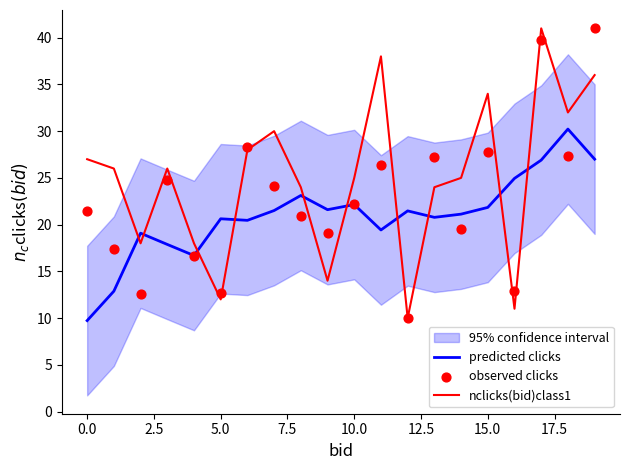

Which series reaches the maximum Y coordinate?

nclicks(bid)class1